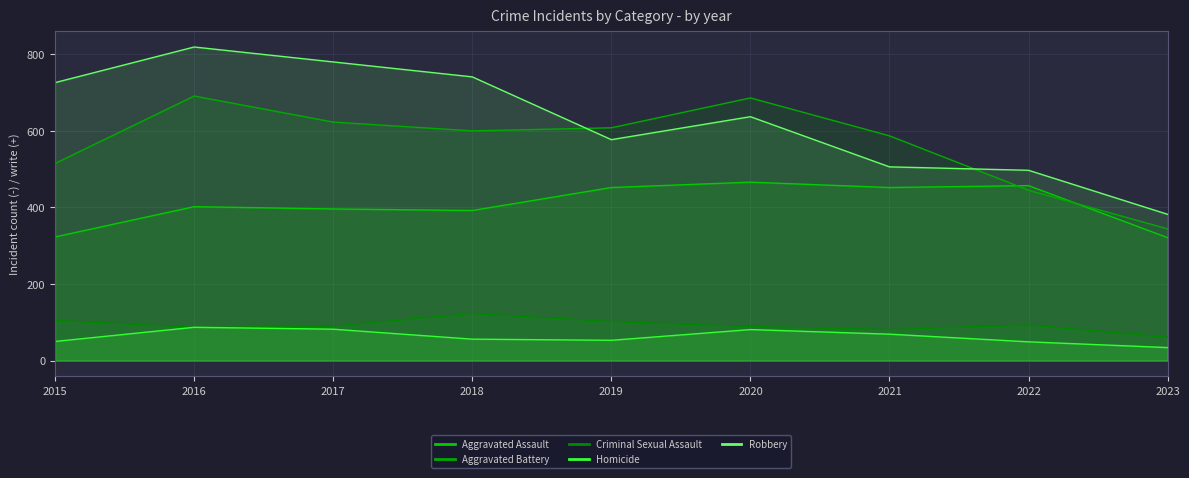

What is the spread (max minus min) of values at 2021?

518